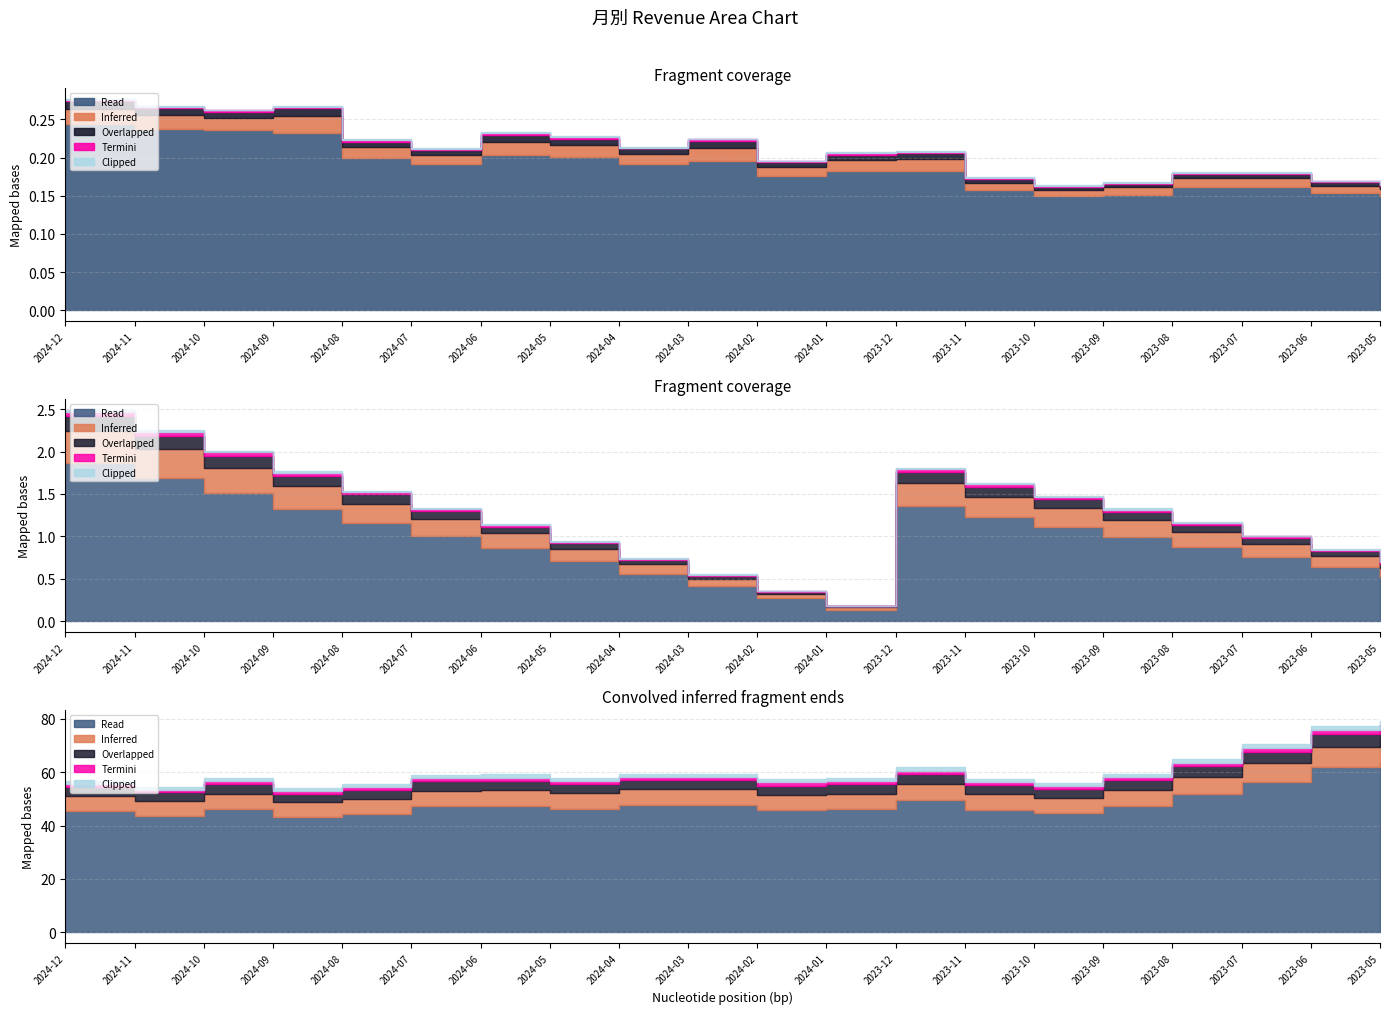

Which series has the largest total across all categories?

Read